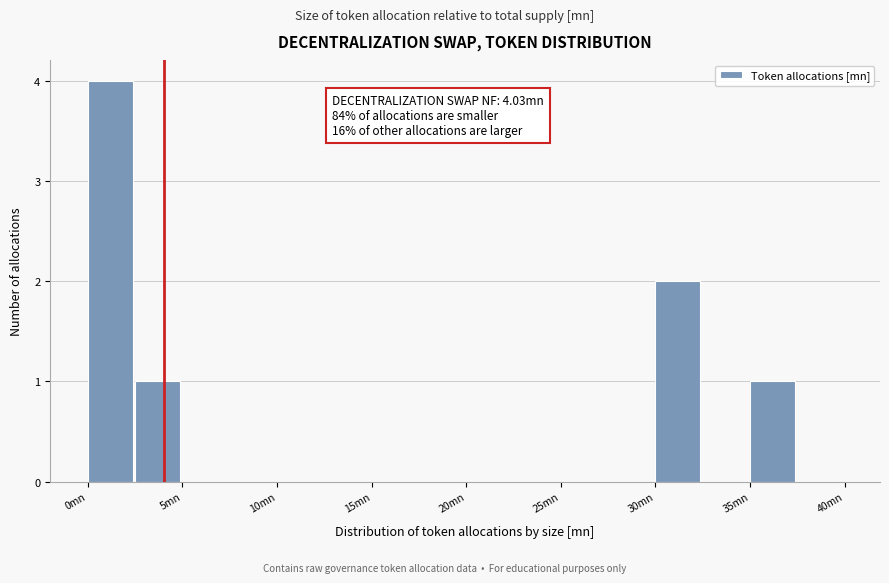

Over which range of the x-axis is the bar tallest?

0.0 to 2.5